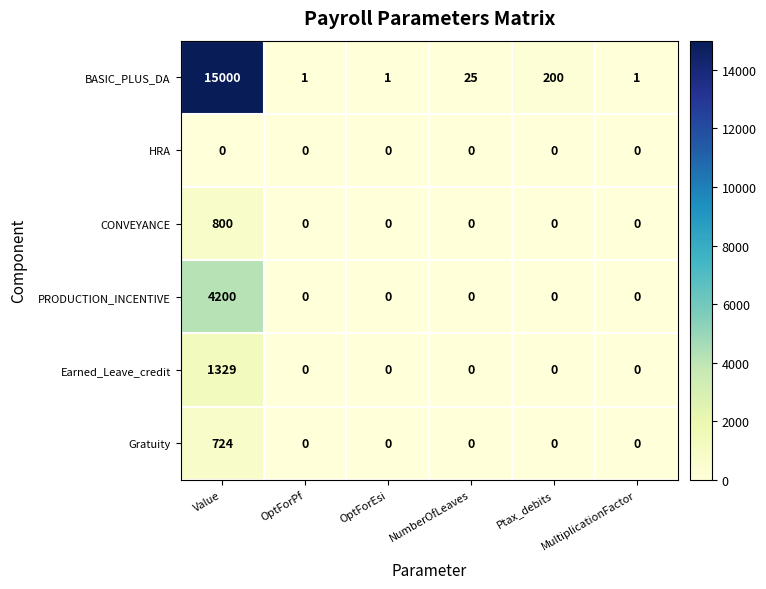

The HRA series shows 0 at OptForPf. True or false?

True